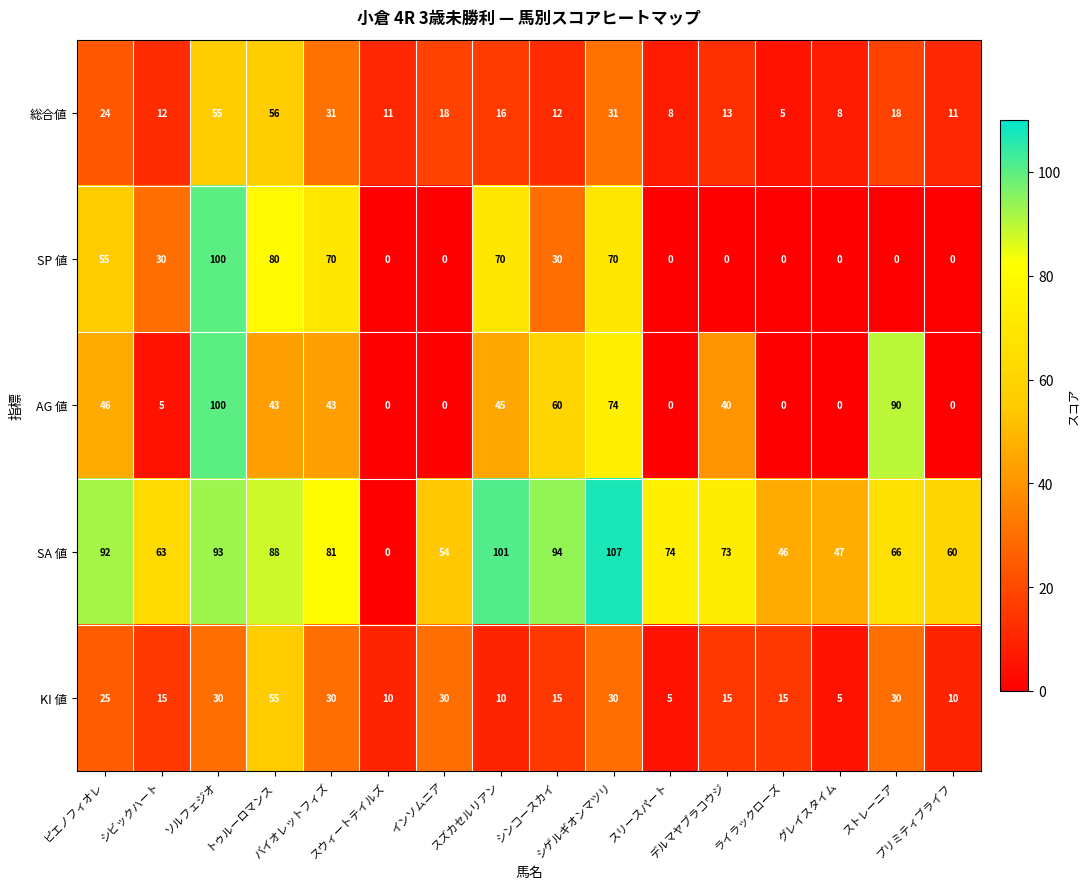

Which series has the largest total across all categories?

SA 値